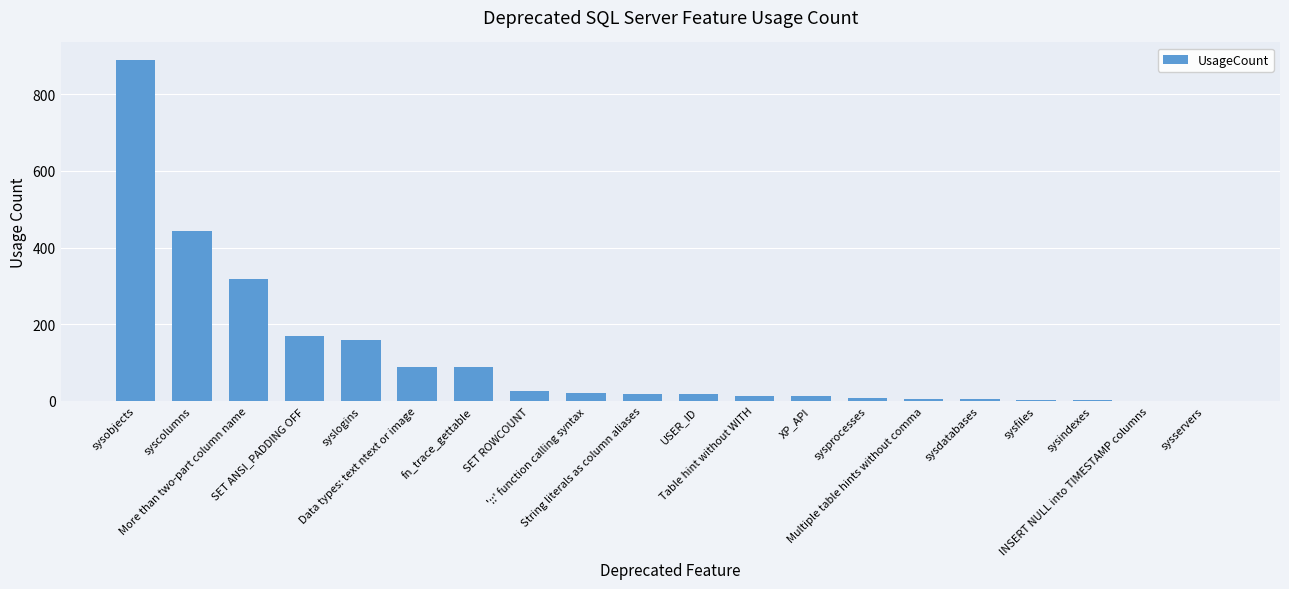

True or false: the data shows 8 at sysprocesses.

True